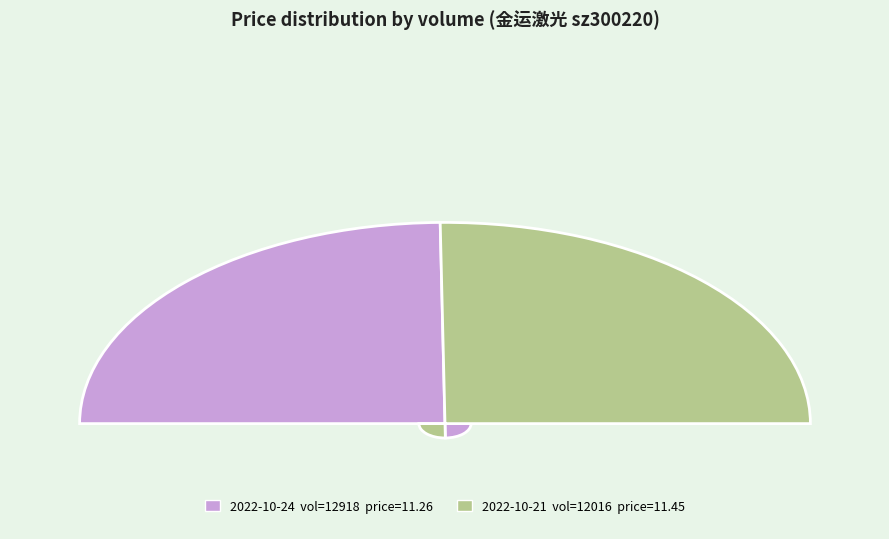

Is there a majority slice in this chart?

Yes